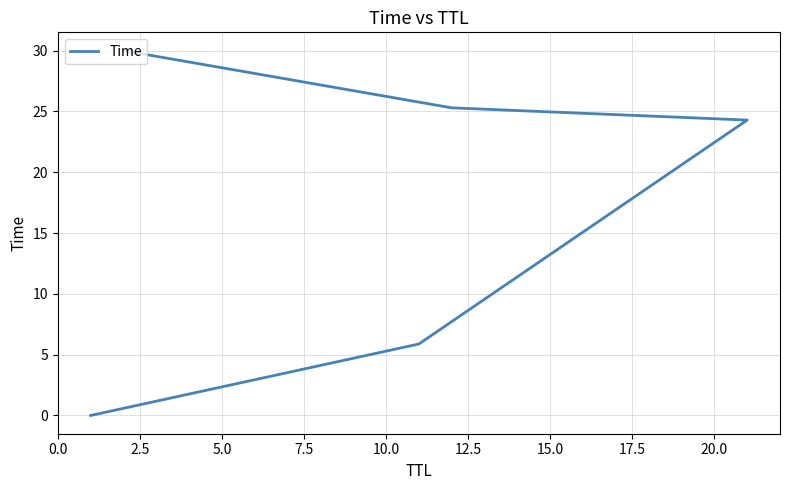

The value at 2.5 is 3.5. True or false?

False